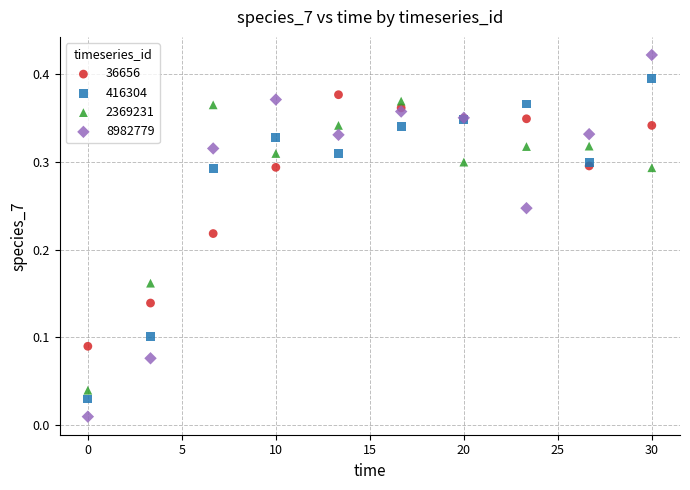

What is the X range (max minus min) for the scatter plot?

30.0